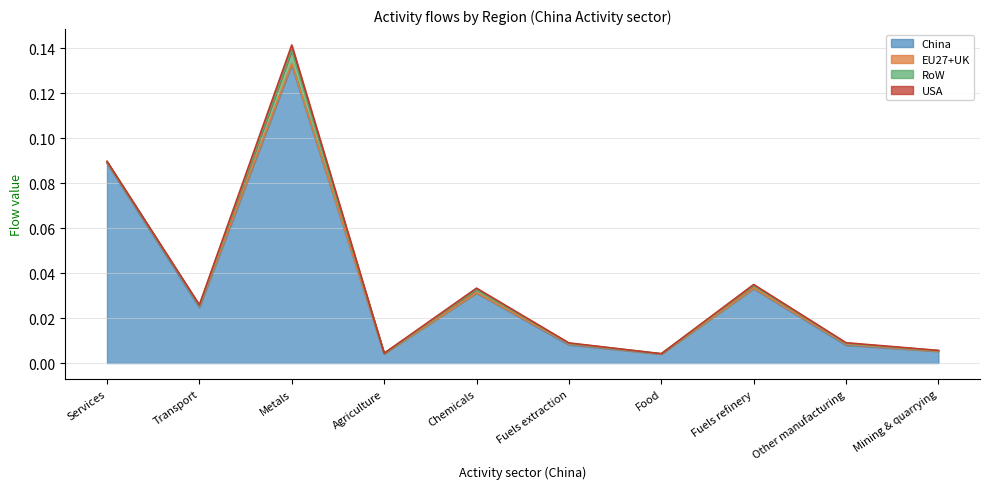

At which label is RoW closest to 0?

Food